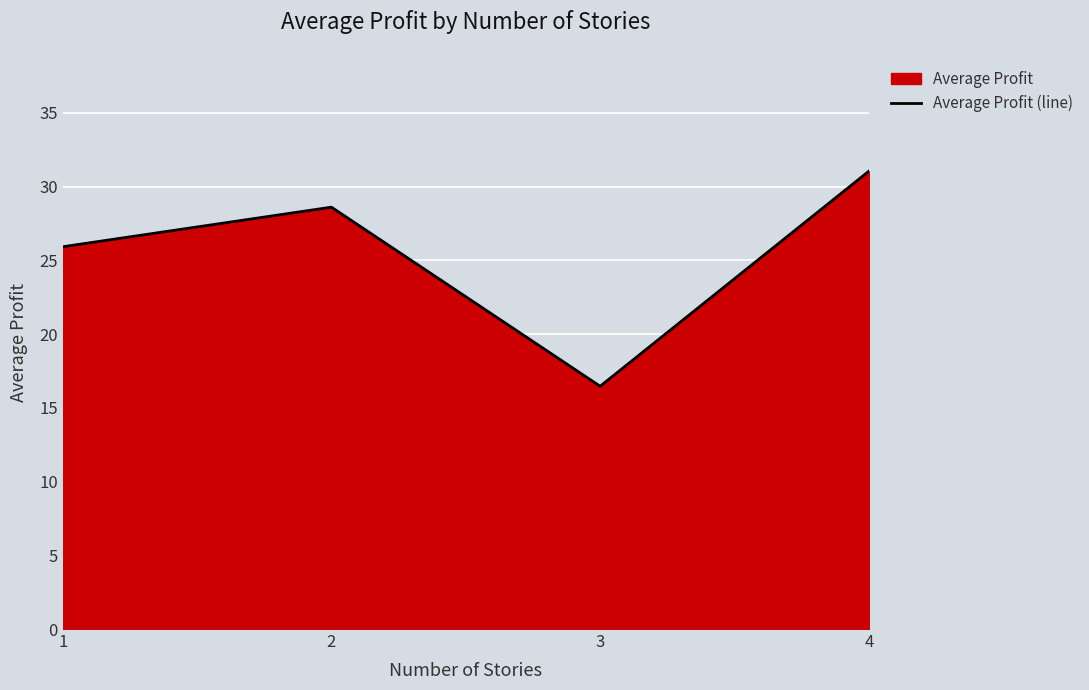

How many lines are shown in the chart?

1